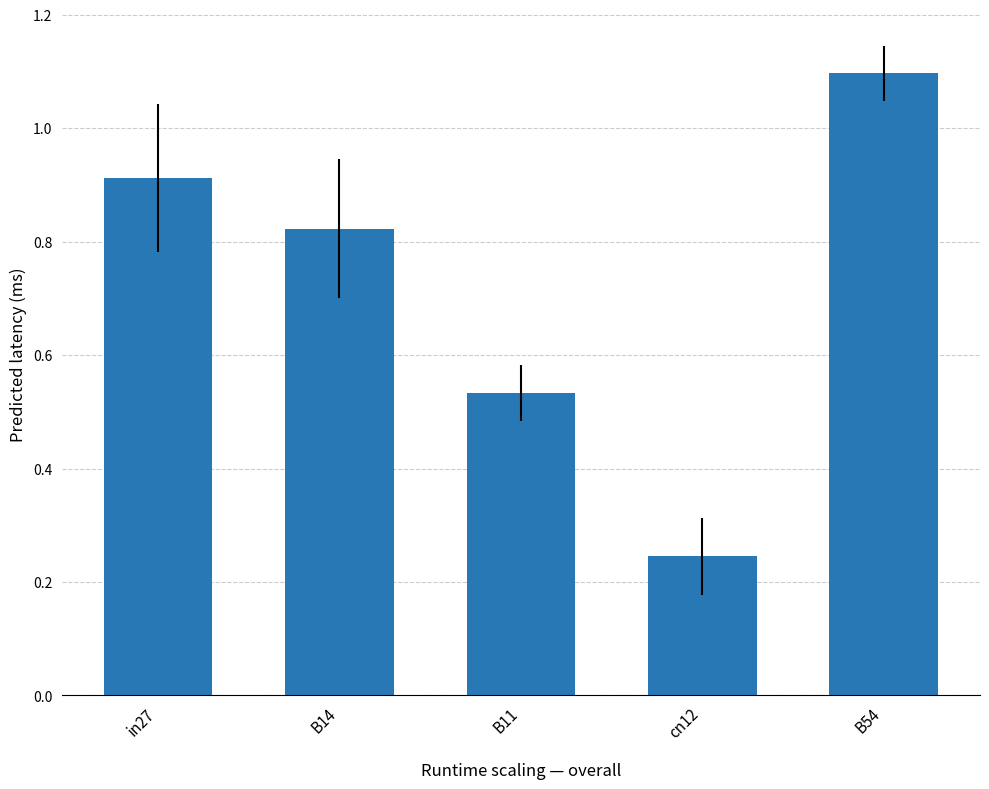

What is the sum of all values?

3.6